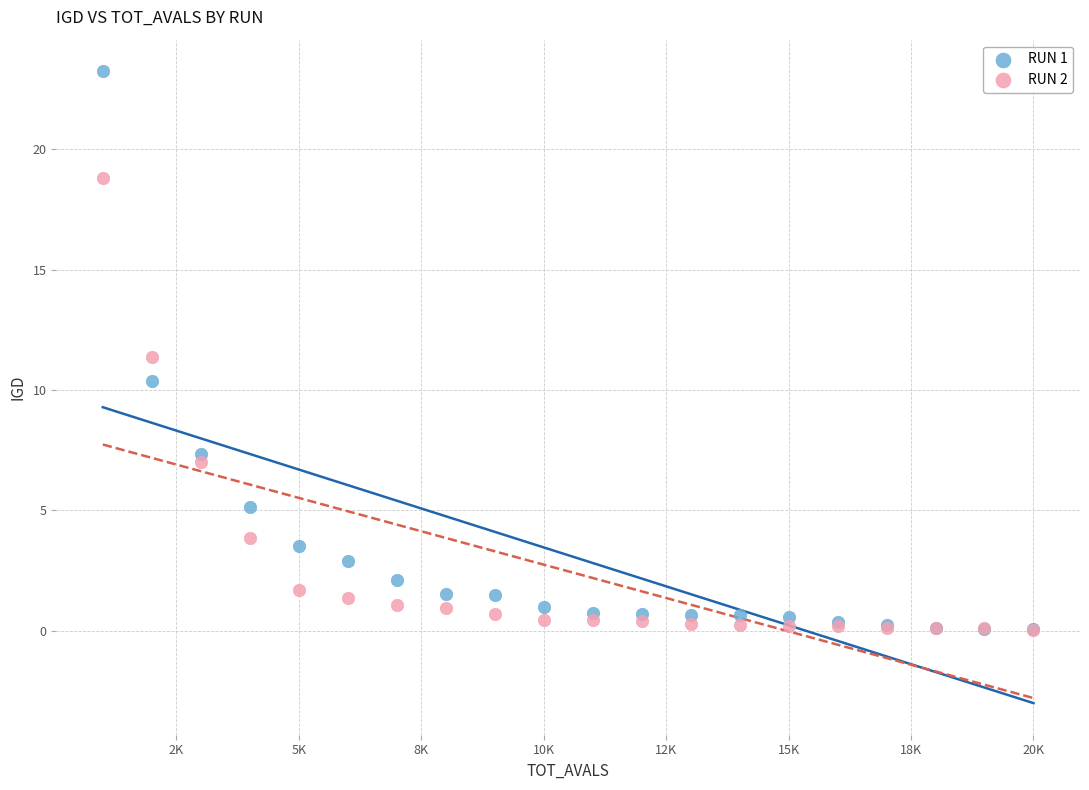

Which series contains the highest Y value?

RUN 1